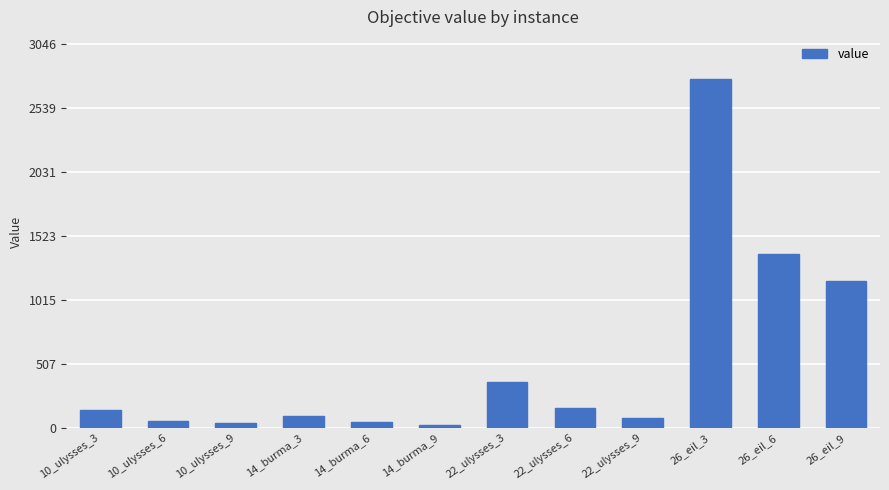

What is the difference between the values at 26_eil_6 and 10_ulysses_3?

1240.1